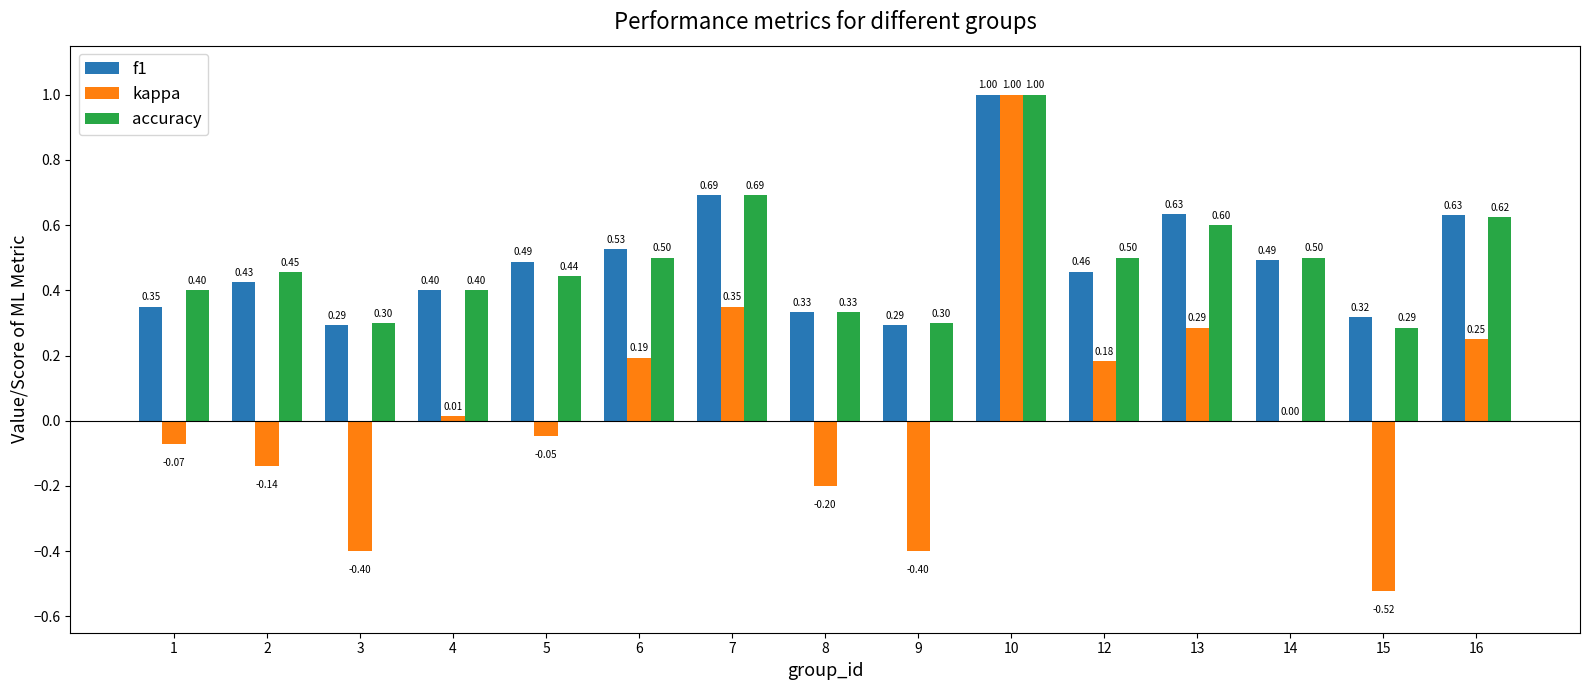

What is the highest value of the accuracy series?

1.0